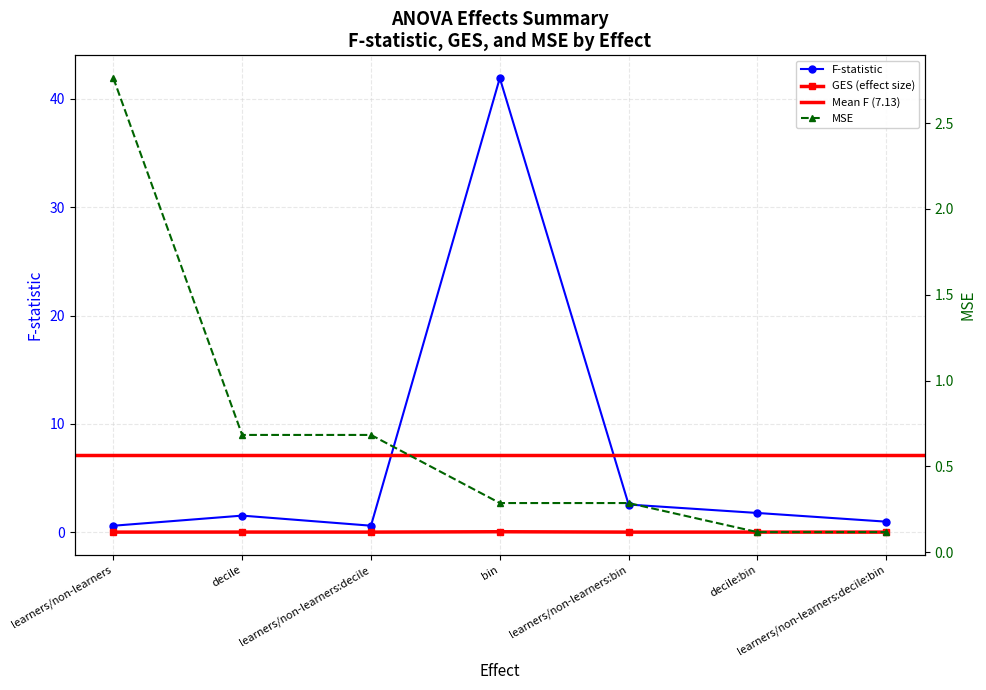

In F, how many points are lower than both neighbors (excluding endpoints)?

1